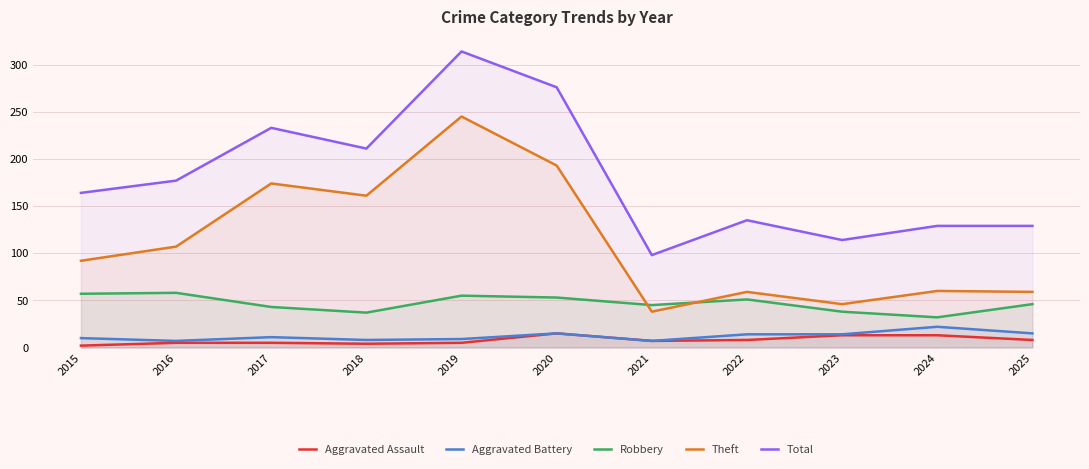

Rank the series by their maximum value, from lowest to highest.

Aggravated Assault, Aggravated Battery, Robbery, Theft, Total